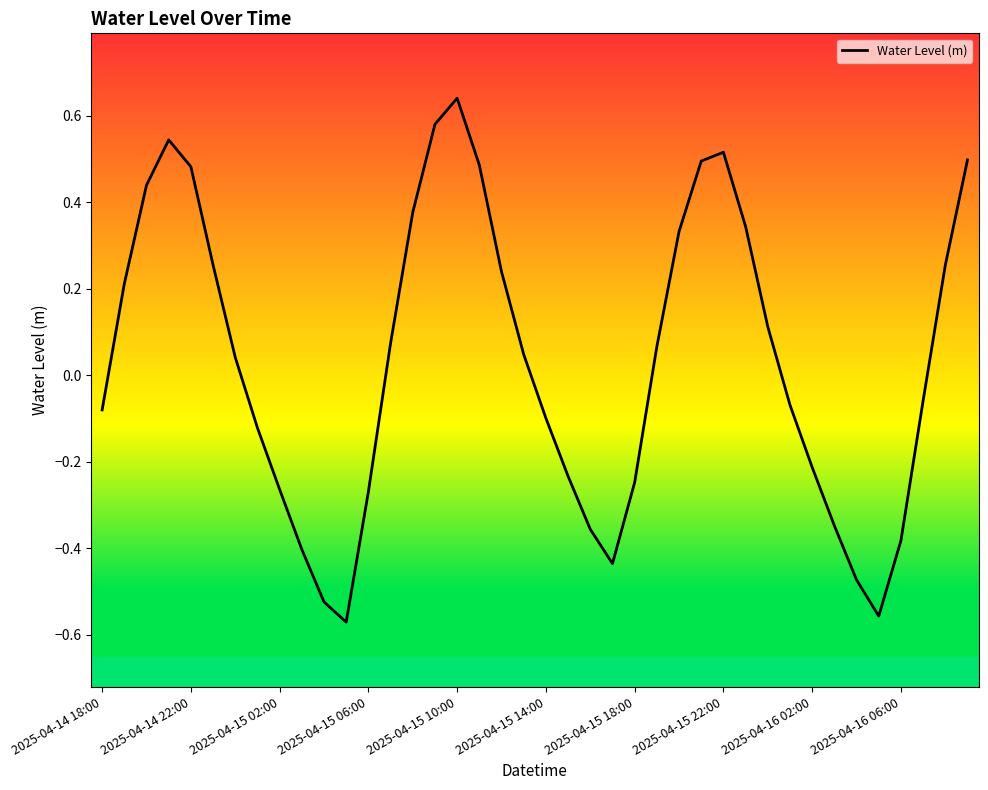

What is the value of the 11th point from the left?

-0.5